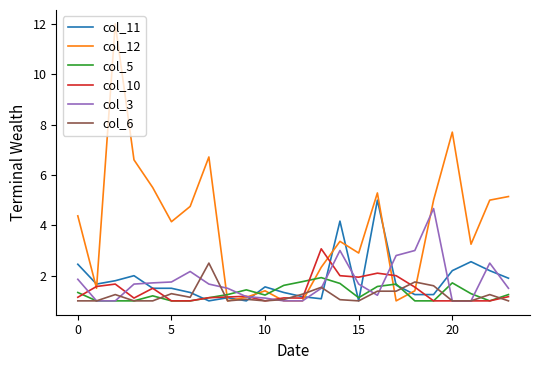

Which series has the largest total across all categories?

col_12